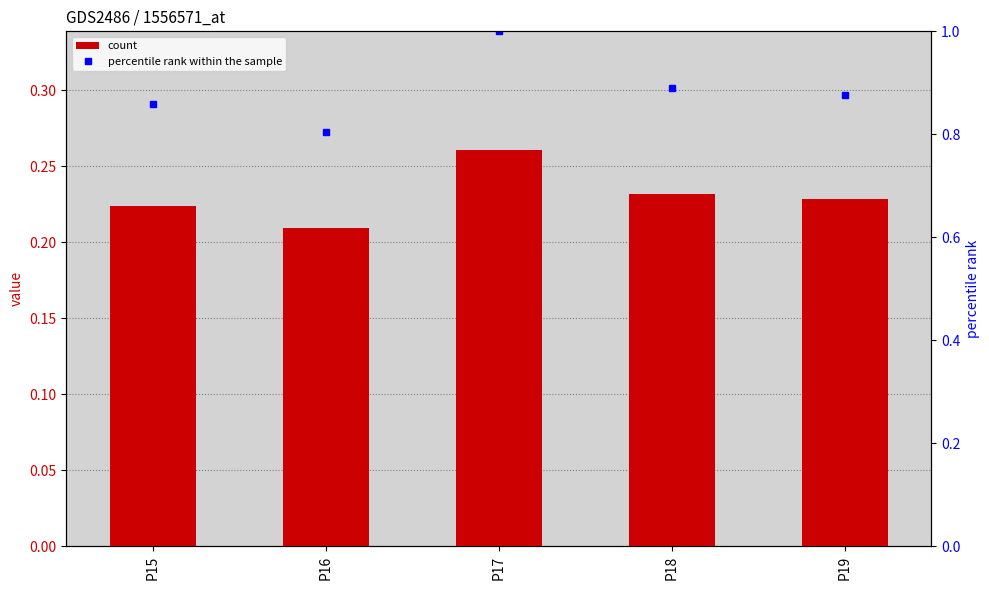

Reading left to right, list all the values displayed in this chart.

count: 0.2	0.2	0.3	0.2	0.2
percentile rank within the sample: 0.9	0.8	1.0	0.9	0.9